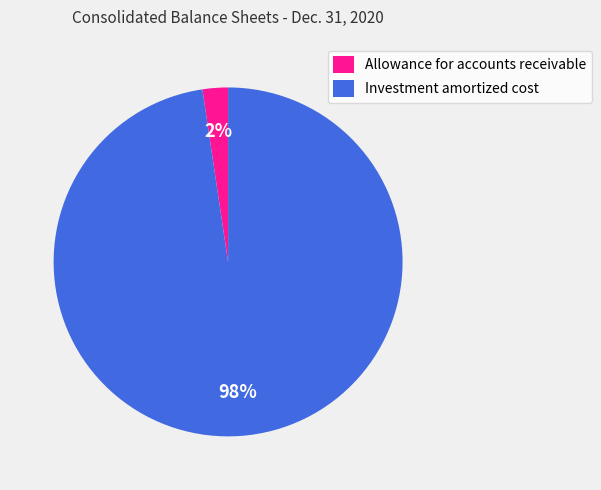

True or false: Allowance for accounts receivable accounts for 2% of the total.

True